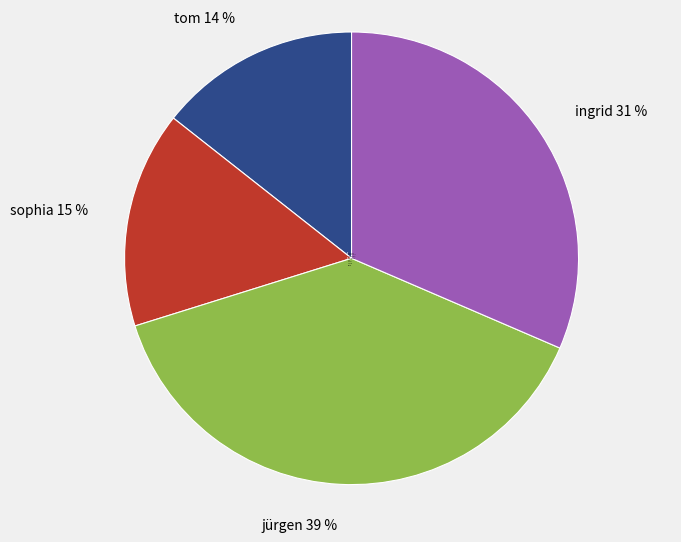

Does sophia account for over 50% of the chart?

No